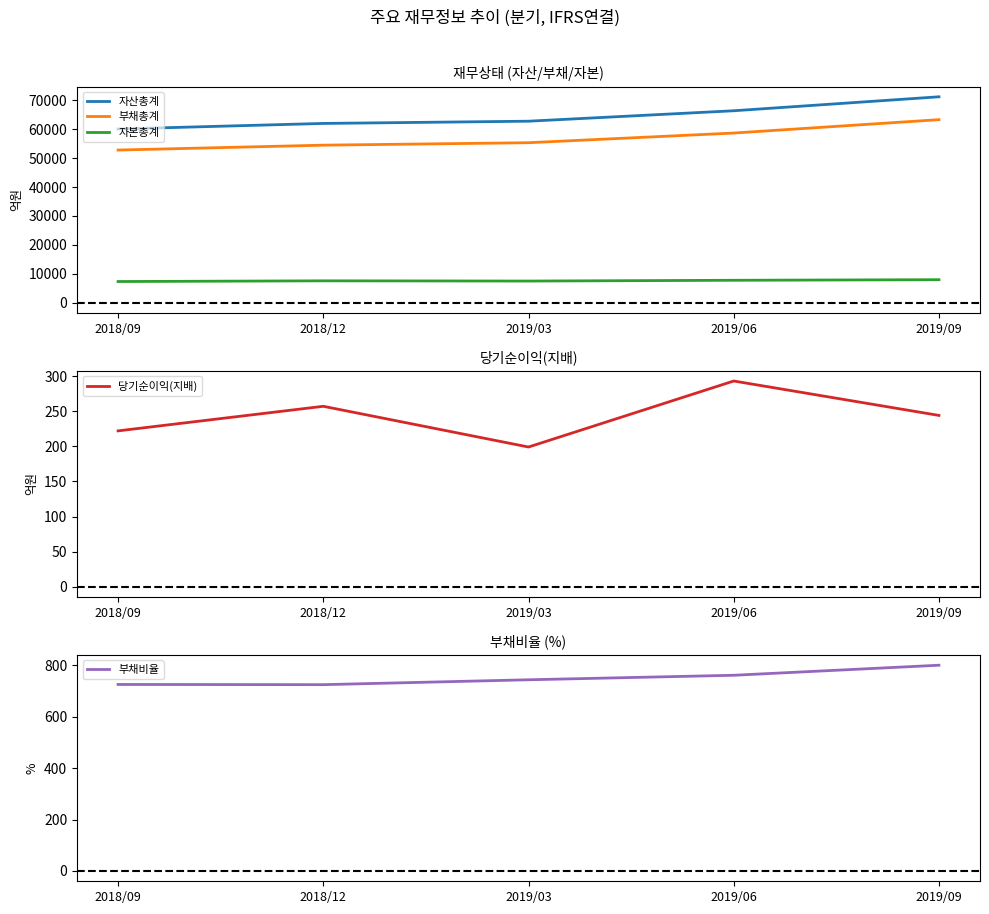

What is the sum of all 부채총계 values?

284644